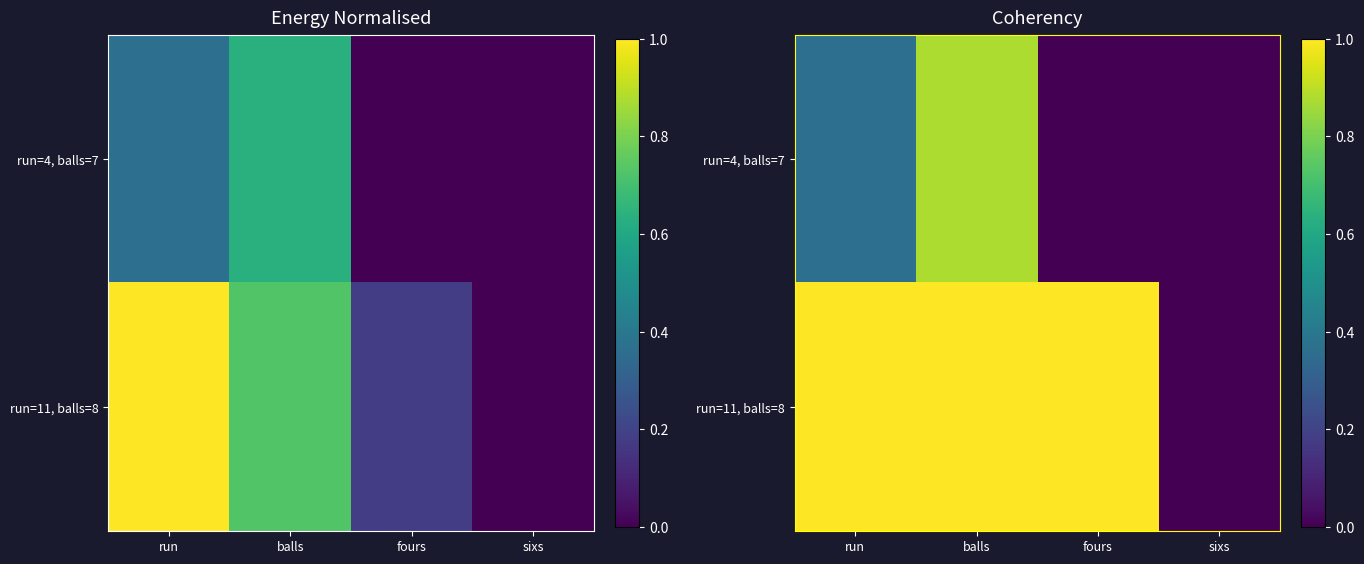

How many categories are shown in the chart?

4